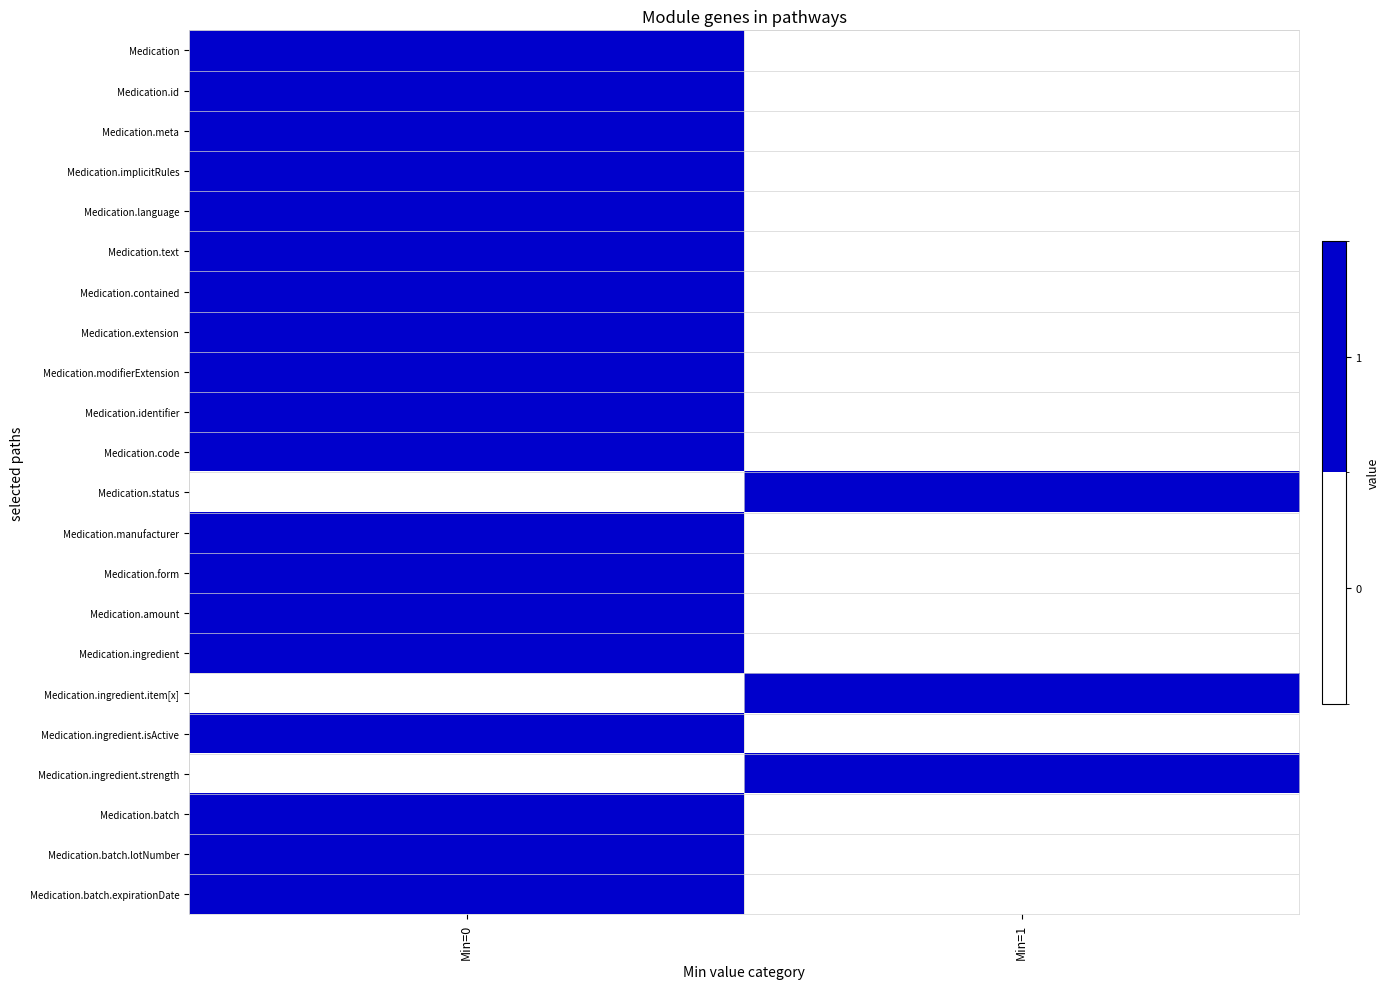

Reading right to left, transcribe all the data shown in this chart.

Medication: Min=1=0	Min=0=1
Medication.id: Min=1=0	Min=0=1
Medication.meta: Min=1=0	Min=0=1
Medication.implicitRules: Min=1=0	Min=0=1
Medication.language: Min=1=0	Min=0=1
Medication.text: Min=1=0	Min=0=1
Medication.contained: Min=1=0	Min=0=1
Medication.extension: Min=1=0	Min=0=1
Medication.modifierExtension: Min=1=0	Min=0=1
Medication.identifier: Min=1=0	Min=0=1
Medication.code: Min=1=0	Min=0=1
Medication.status: Min=1=1	Min=0=0
Medication.manufacturer: Min=1=0	Min=0=1
Medication.form: Min=1=0	Min=0=1
Medication.amount: Min=1=0	Min=0=1
Medication.ingredient: Min=1=0	Min=0=1
Medication.ingredient.item[x]: Min=1=1	Min=0=0
Medication.ingredient.isActive: Min=1=0	Min=0=1
Medication.ingredient.strength: Min=1=1	Min=0=0
Medication.batch: Min=1=0	Min=0=1
Medication.batch.lotNumber: Min=1=0	Min=0=1
Medication.batch.expirationDate: Min=1=0	Min=0=1